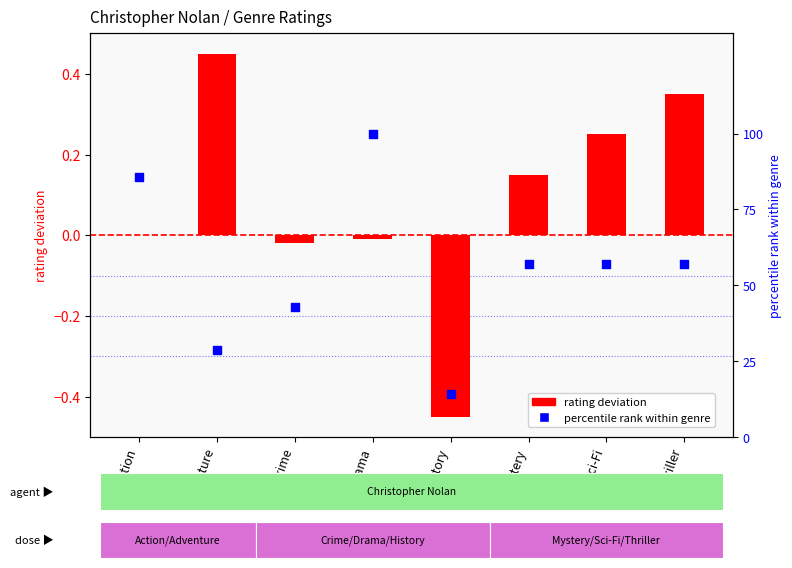

At which category is the sum across all series the highest?

Drama